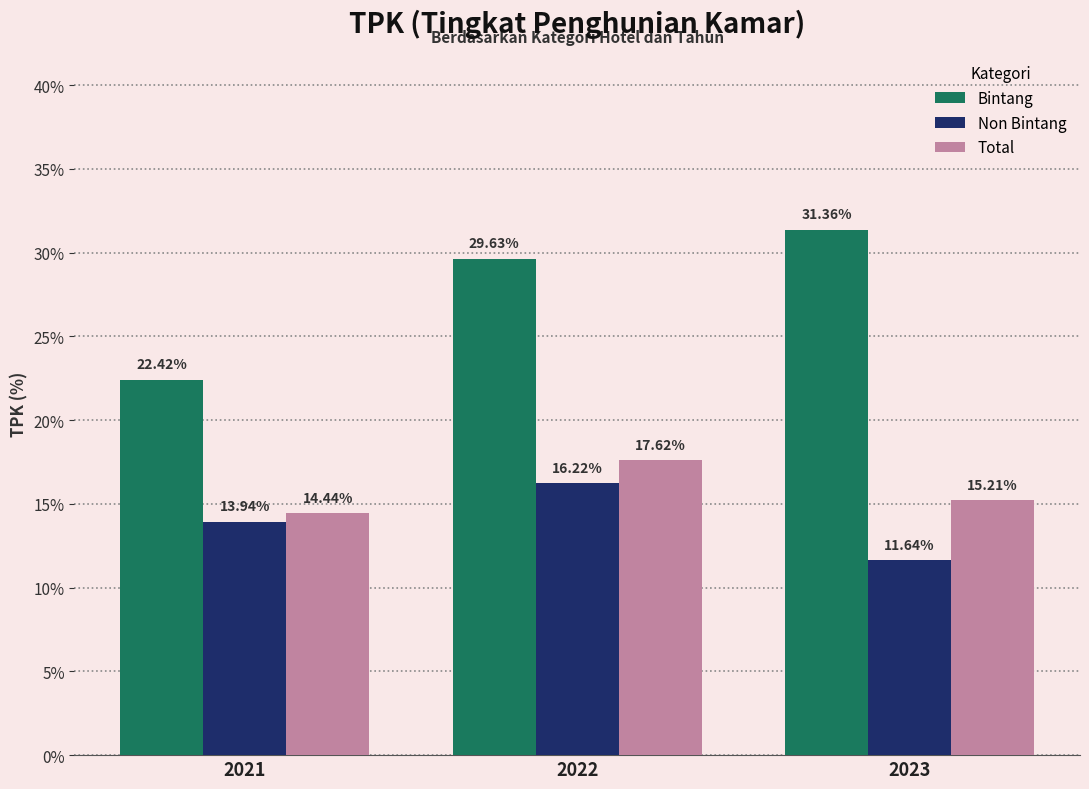

At which label is Total closest to 16?

2023